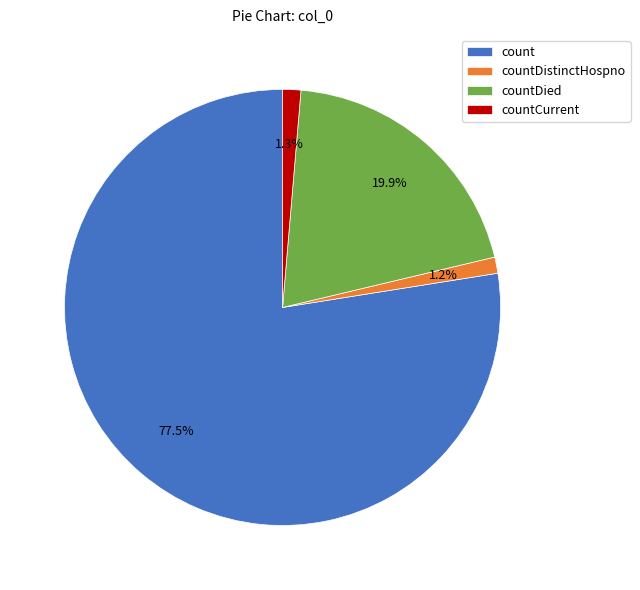

To the nearest percent, what portion does countDied represent?

20%